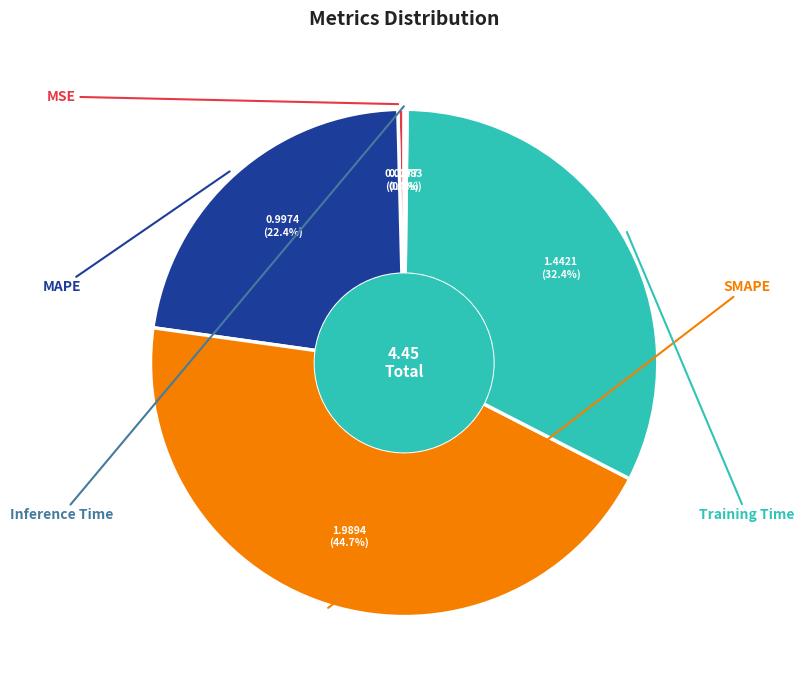

Is there any slice that represents more than half of the pie?

No